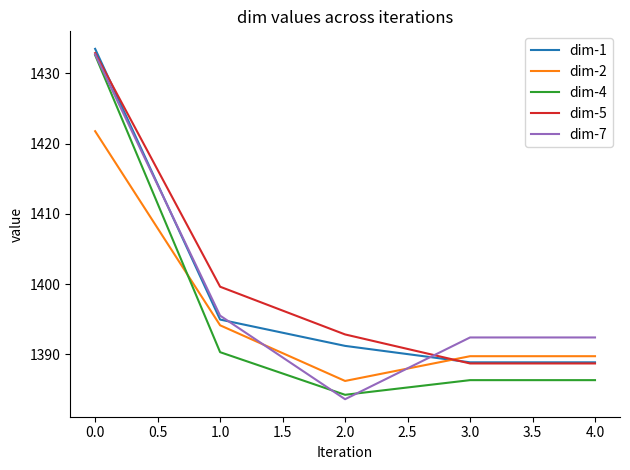

What position from the left is 1.0?

2